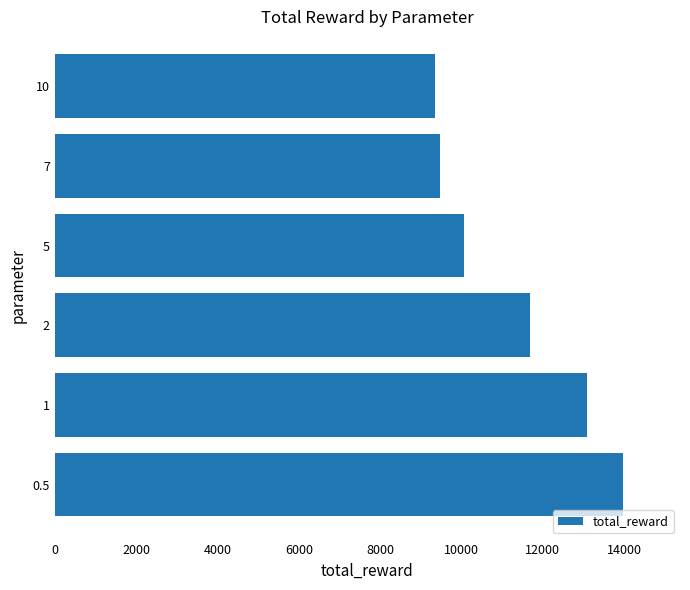

The value at 1 is 4078. True or false?

False